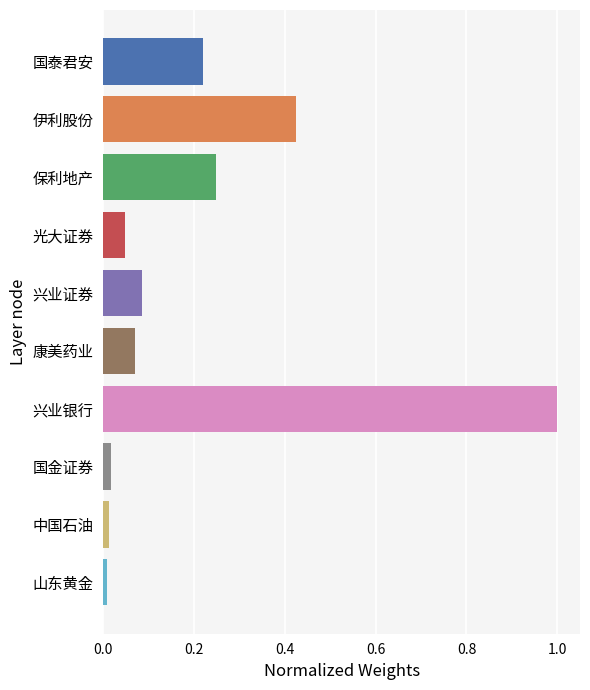

How many series are shown in this chart?

1